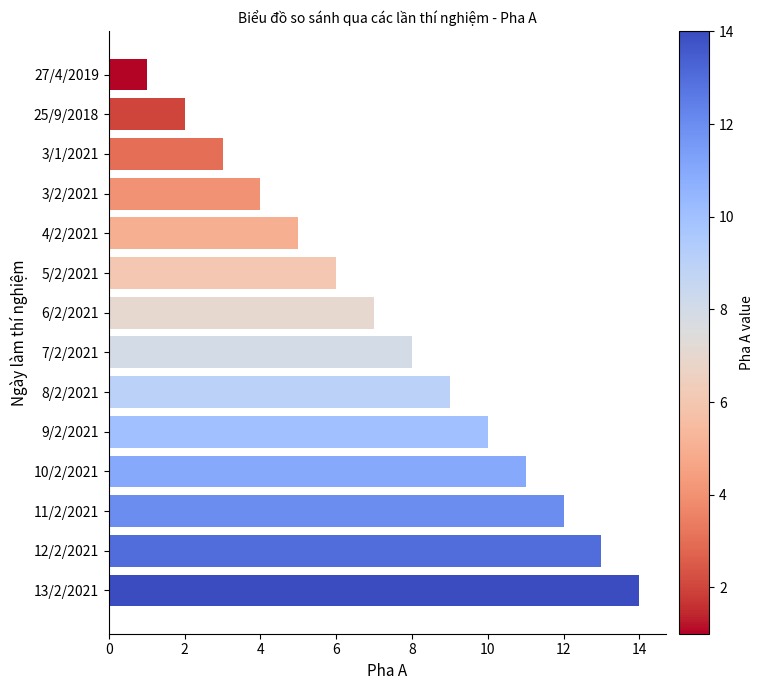

What is the ratio of the value at 10/2/2021 to the value at 7/2/2021?

1.4